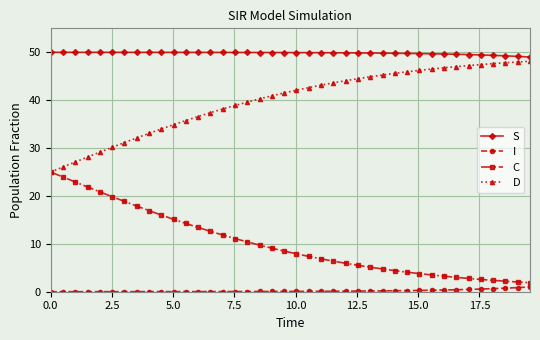

What is the lowest value of the C series?

1.9